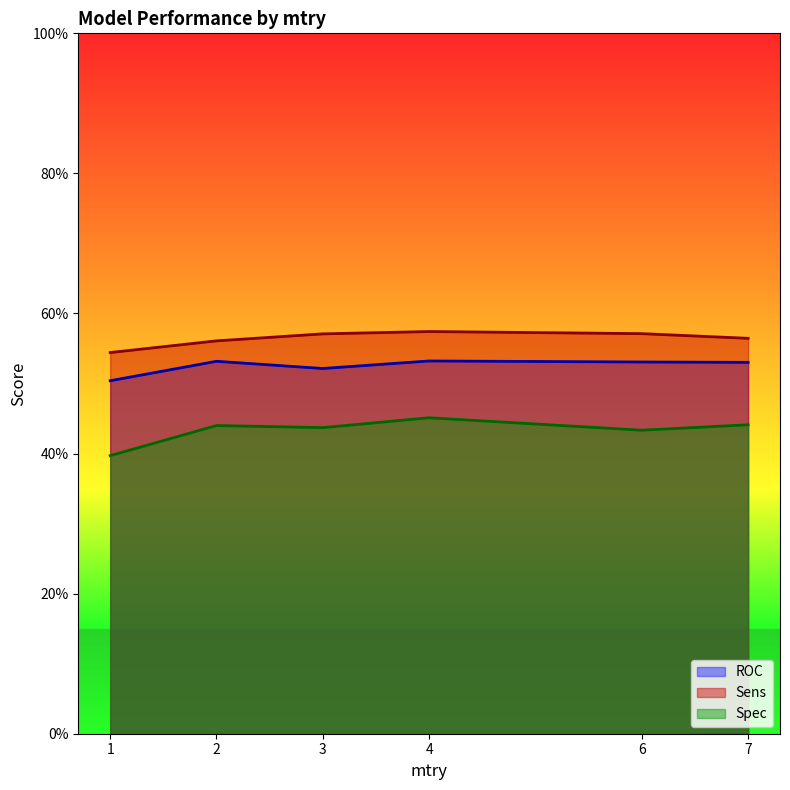

How many lines are shown in the chart?

3